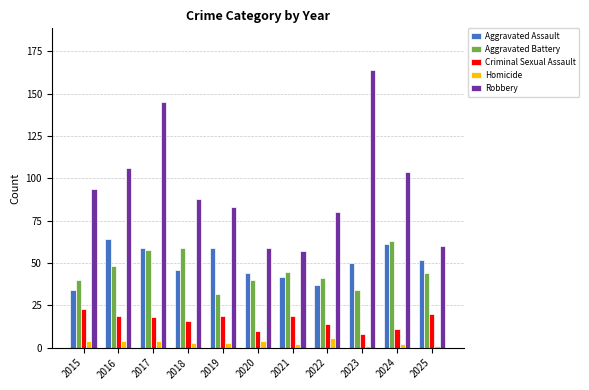

What is the difference between the Aggravated Assault values at 2018 and 2025?

6